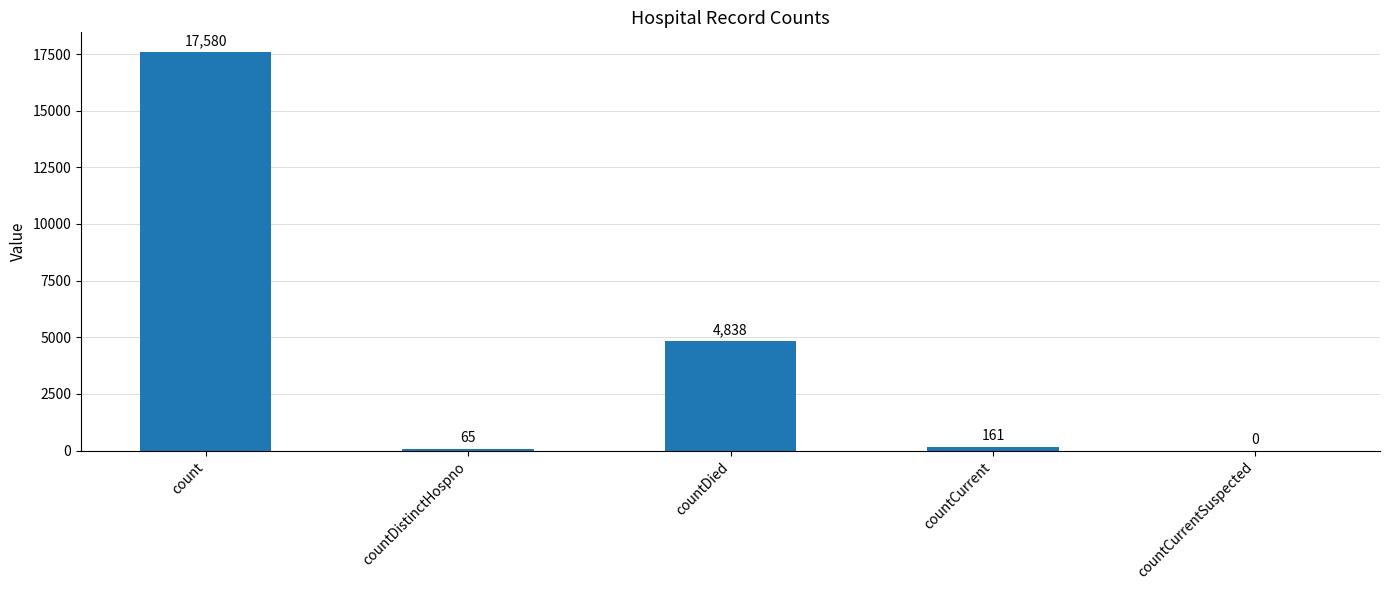

The chart shows a value of 24651 at count. True or false?

False